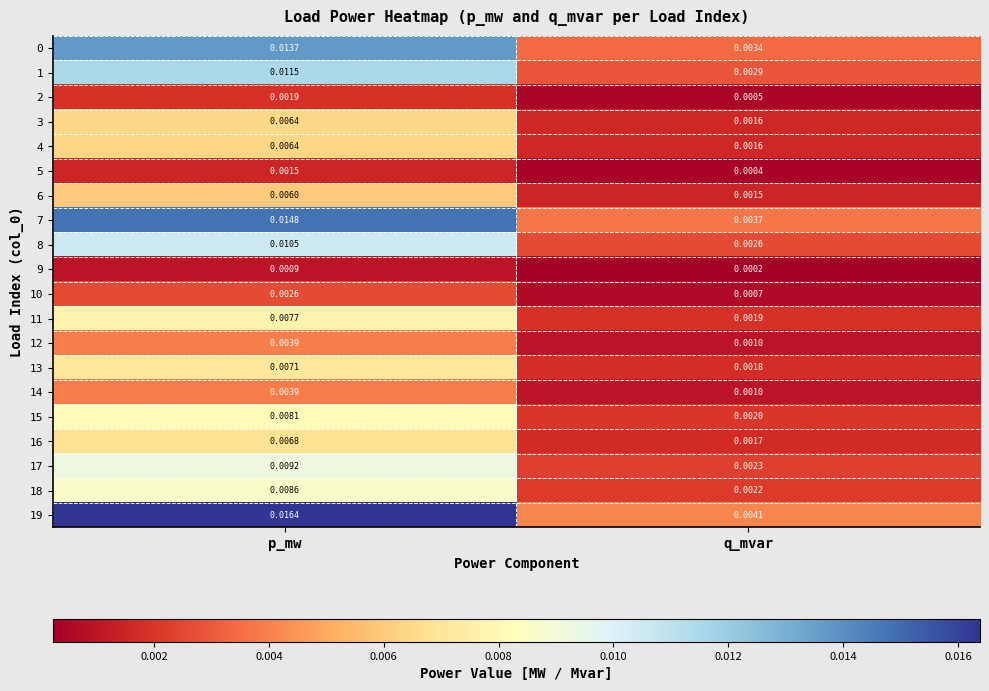

Rank the categories by 6 value from highest to lowest.

p_mw, q_mvar